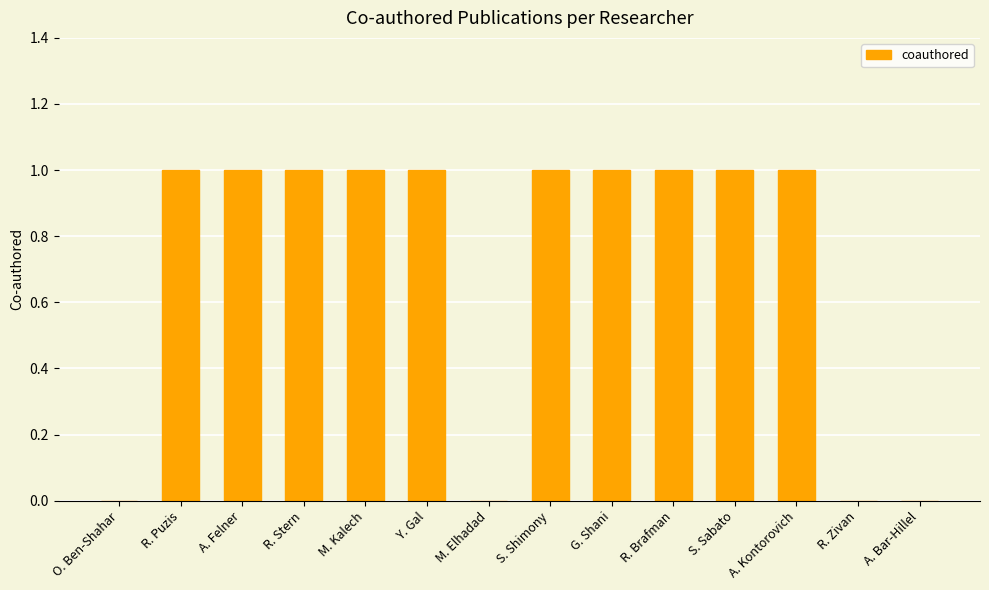

Reading right to left, extract all data points from this chart.

A. Bar-Hillel=0	R. Zivan=0	A. Kontorovich=1	S. Sabato=1	R. Brafman=1	G. Shani=1	S. Shimony=1	M. Elhadad=0	Y. Gal=1	M. Kalech=1	R. Stern=1	A. Felner=1	R. Puzis=1	O. Ben-Shahar=0